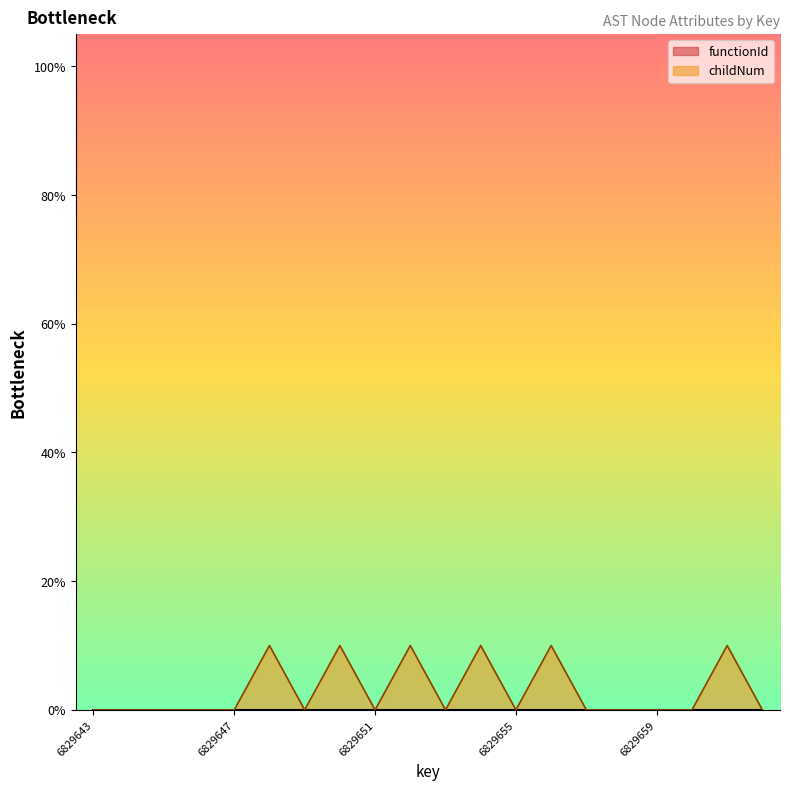

Reading right to left, extract all data points from this chart.

0	10	0	0	0	0	10	0	10	0	10	0	10	0	10	0	0	0	0	0